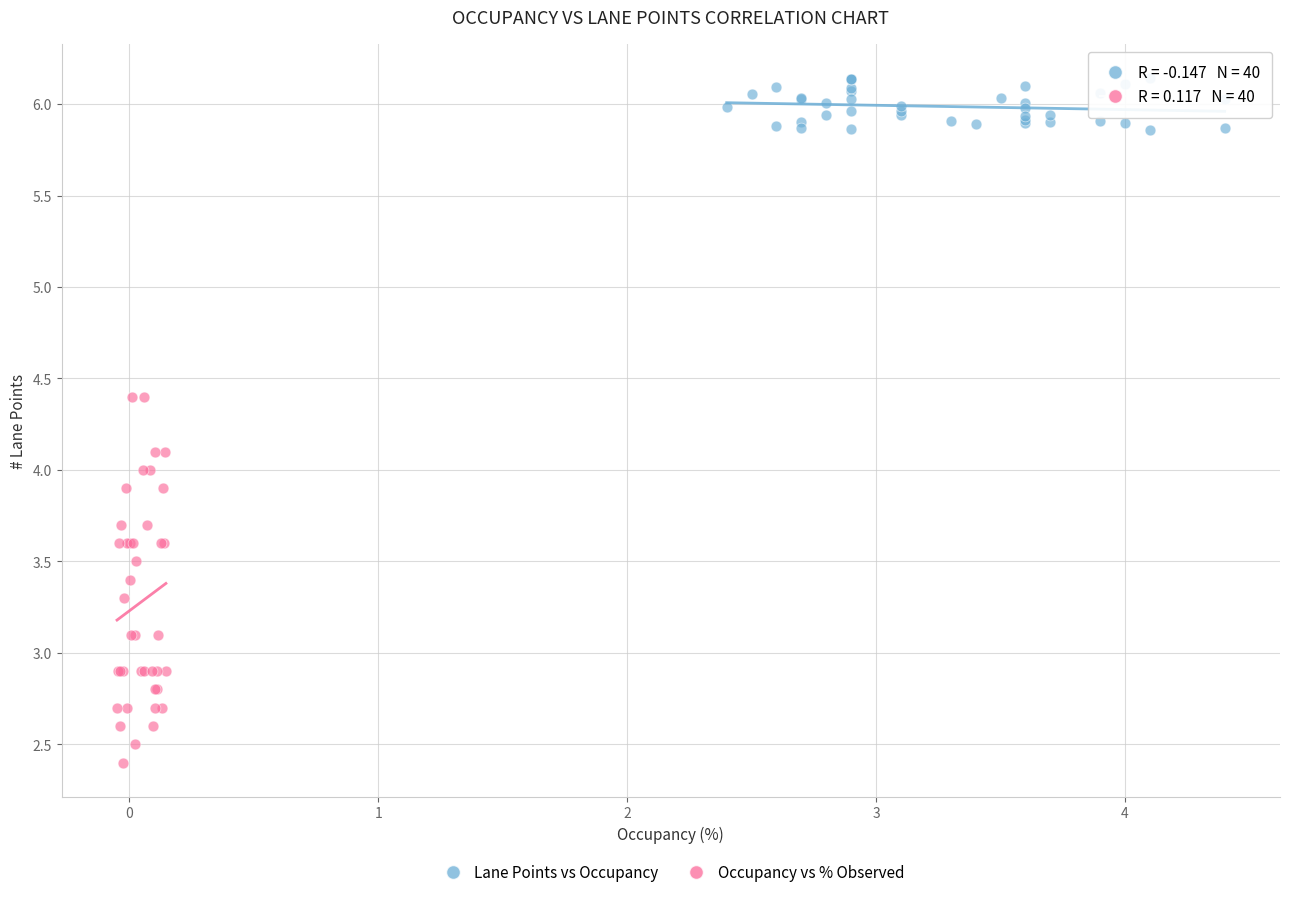

Which series reaches the maximum Y coordinate?

Lane Points vs Occupancy